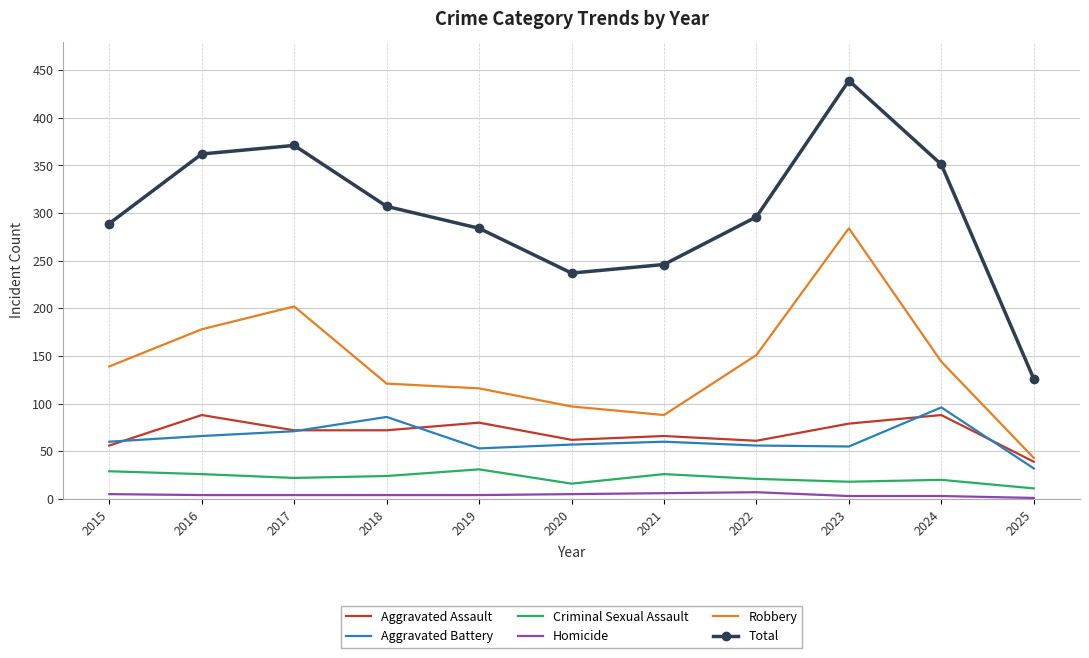

What are all the series names shown in the legend?

Aggravated Assault, Aggravated Battery, Criminal Sexual Assault, Homicide, Robbery, Total